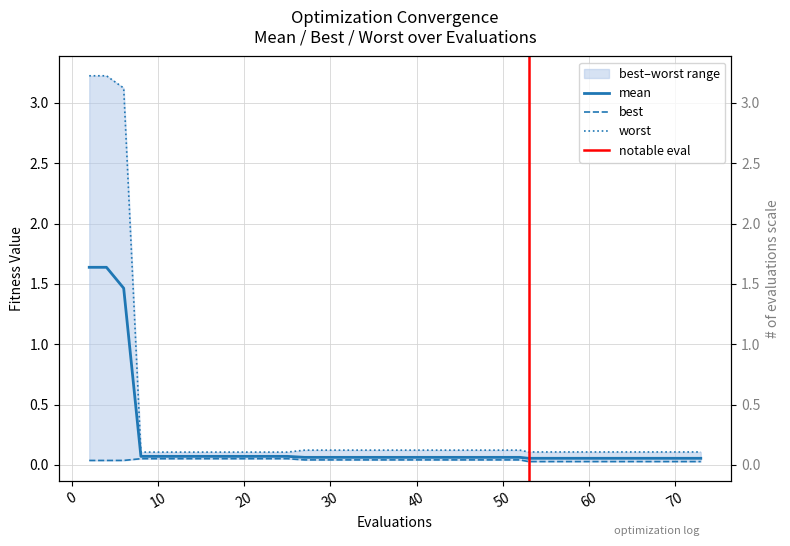

What value does the mean series have at 27?

0.1